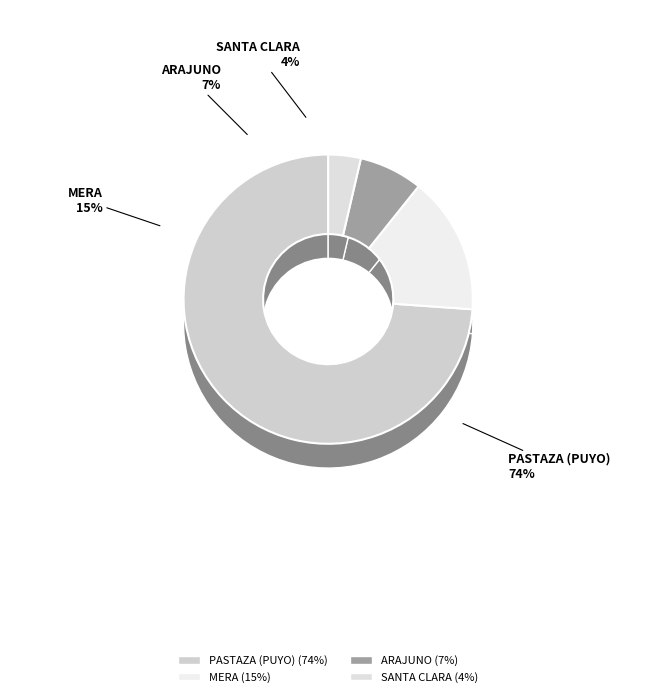

To the nearest percent, what percentage of the pie is MERA?

15%